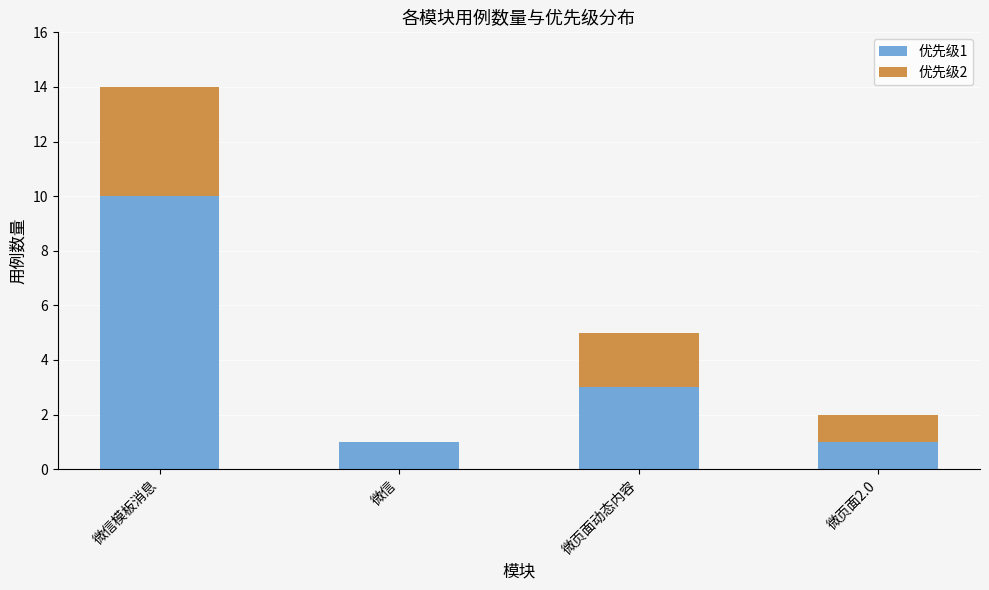

At which category is the sum across all series the highest?

微信模板消息